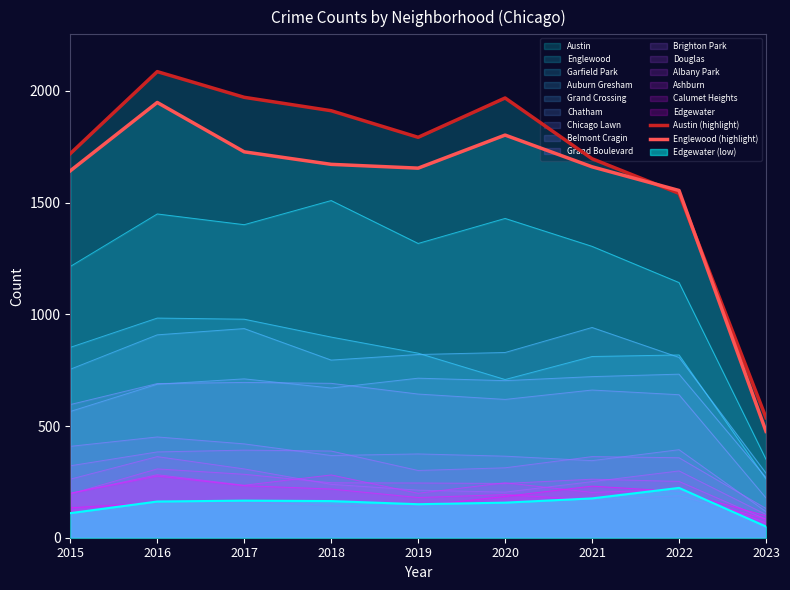

Which series ends up on top after the final intersection of Austin (highlight) and Englewood (highlight)?

Austin (highlight)